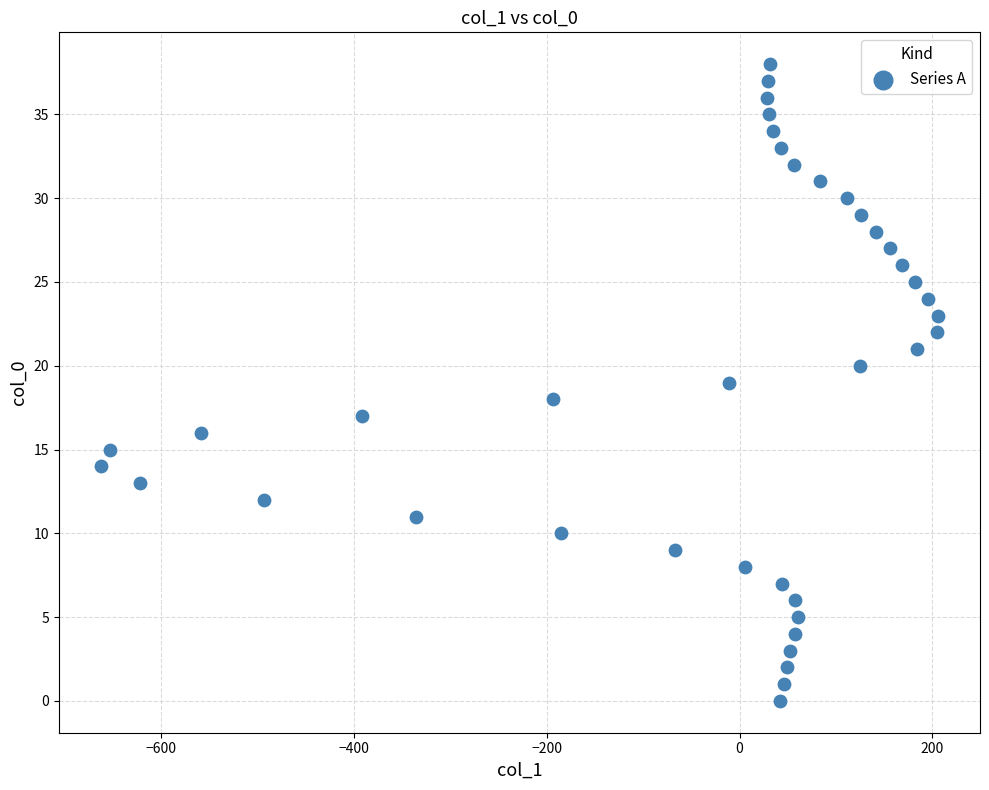

What is the range of Y values (max minus min)?

38